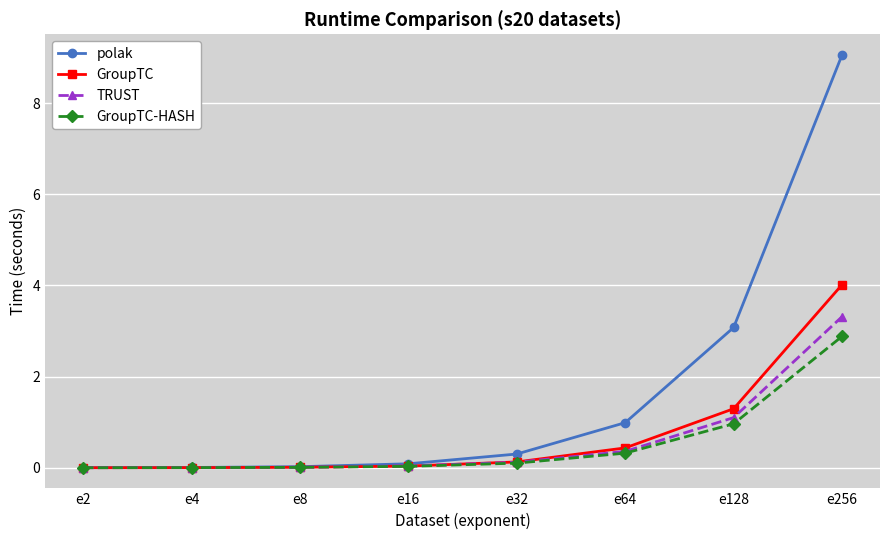

After their last crossing, which series has the higher values: GroupTC or GroupTC-HASH?

GroupTC